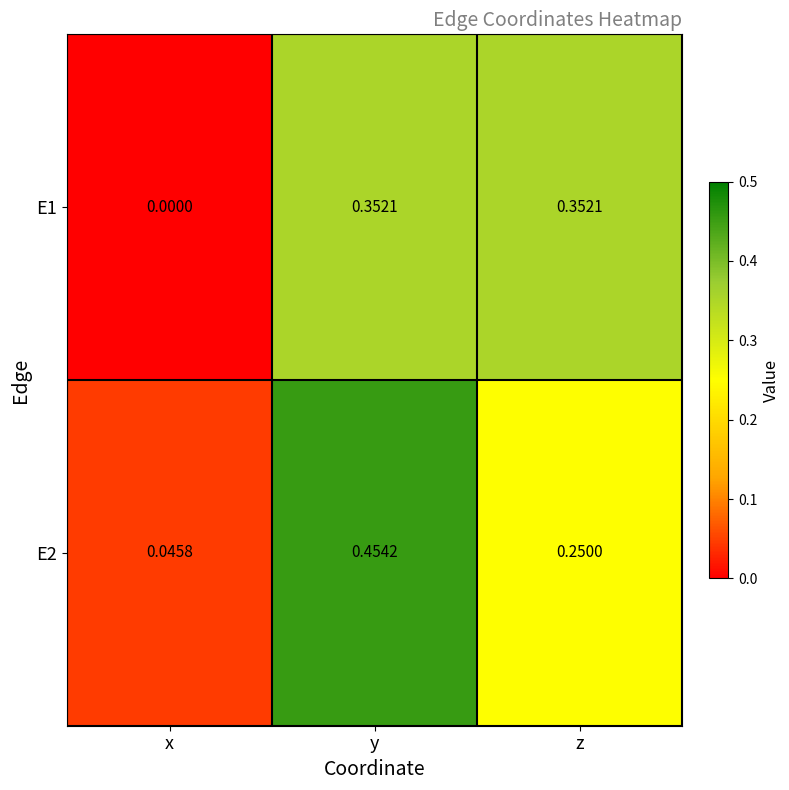

Which label corresponds to the smallest value in the chart?

x